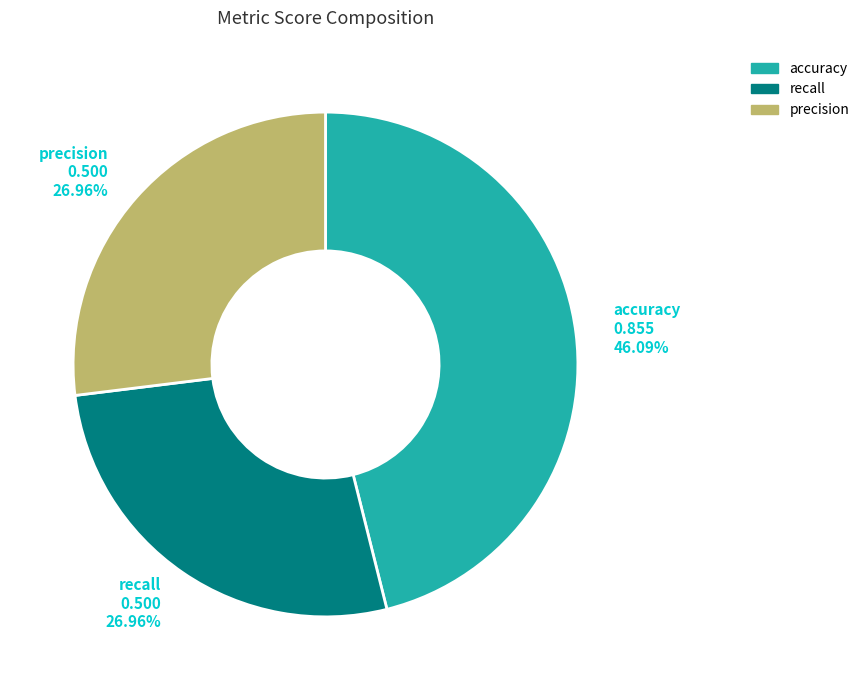

Between recall and accuracy, which is larger?

accuracy